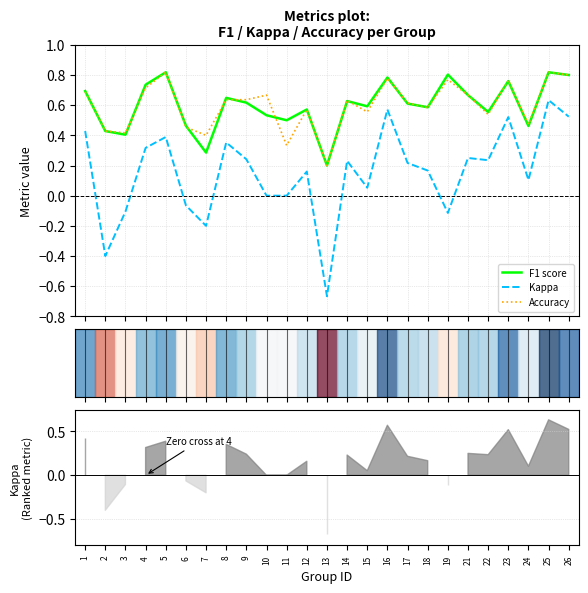

Reading left to right, list all the values displayed in this chart.

F1 score: 1=0.7	2=0.4	3=0.4	4=0.7	5=0.8	6=0.5	7=0.3	8=0.6	9=0.6	10=0.5	11=0.5	12=0.6	13=0.2	14=0.6	15=0.6	16=0.8	17=0.6	18=0.6	19=0.8	21=0.7	22=0.6	23=0.8	24=0.5	25=0.8	26=0.8
Kappa: 1=0.4	2=-0.4	3=-0.1	4=0.3	5=0.4	6=-0.1	7=-0.2	8=0.4	9=0.2	10=0.0	11=0.0	12=0.2	13=-0.7	14=0.2	15=0.1	16=0.6	17=0.2	18=0.2	19=-0.1	21=0.2	22=0.2	23=0.5	24=0.1	25=0.6	26=0.5
Accuracy: 1=0.7	2=0.4	3=0.4	4=0.7	5=0.8	6=0.5	7=0.4	8=0.6	9=0.6	10=0.7	11=0.3	12=0.6	13=0.2	14=0.6	15=0.6	16=0.8	17=0.6	18=0.6	19=0.8	21=0.7	22=0.5	23=0.8	24=0.5	25=0.8	26=0.8